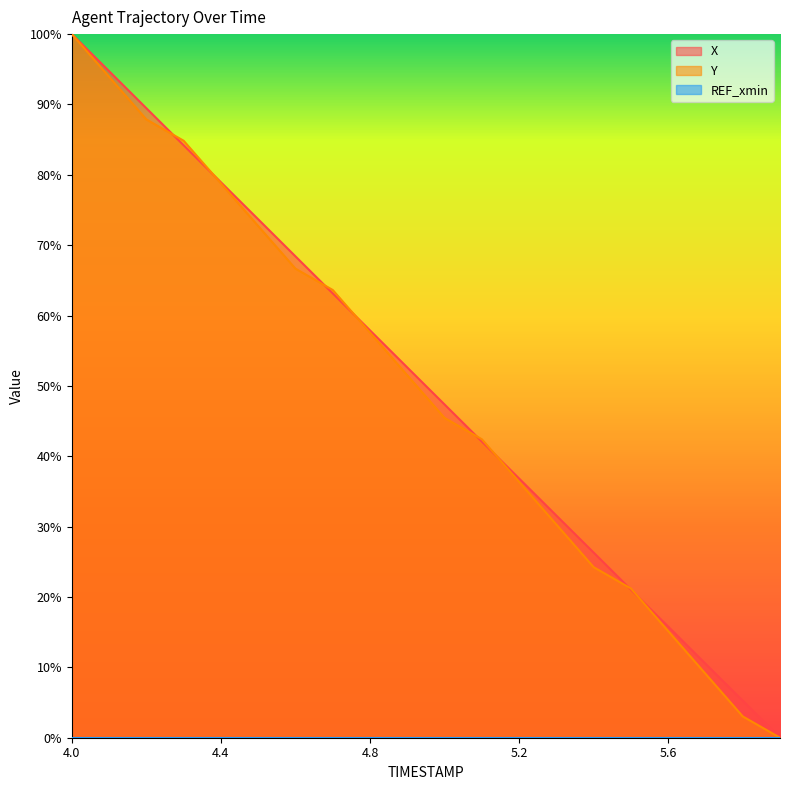

What position from the right is 4.2?

18